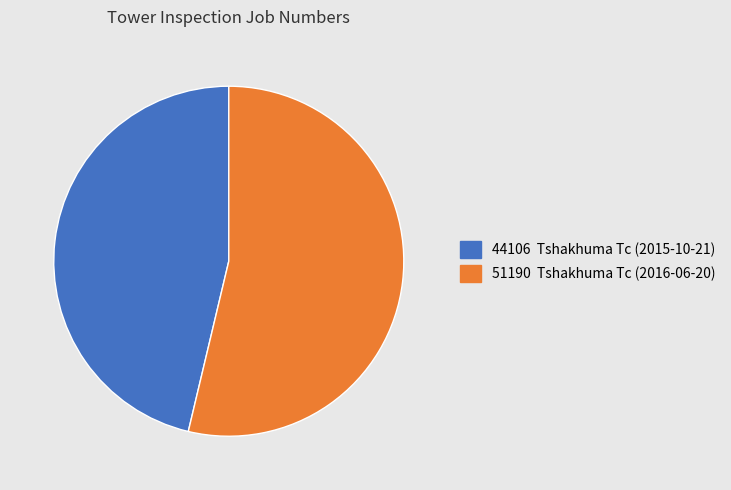

Rank the categories by value from lowest to highest.

44106 Tshakhuma Tc (2015-10-21), 51190 Tshakhuma Tc (2016-06-20)